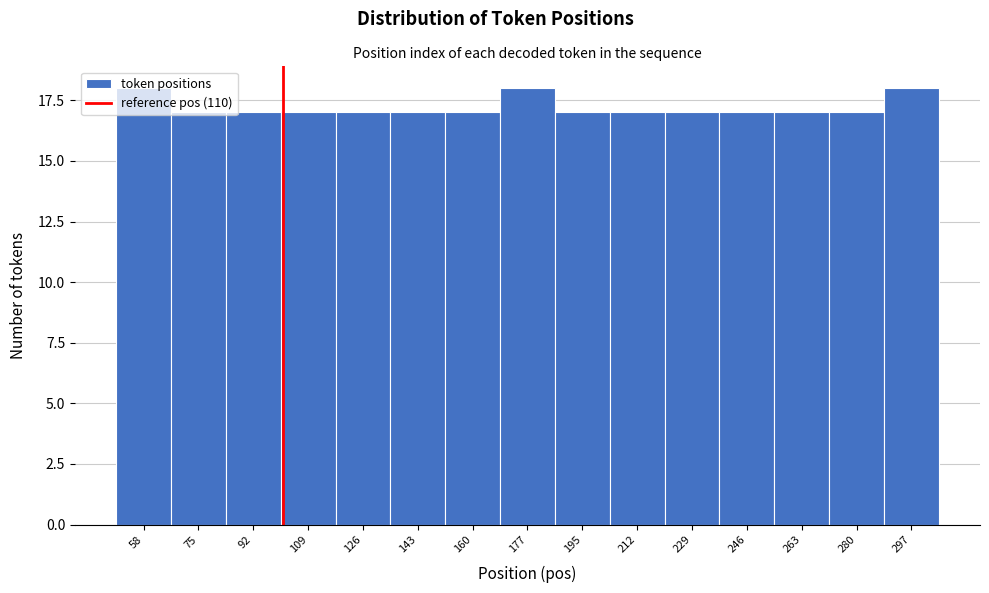

What is the value of the 2nd bar from the left?

17